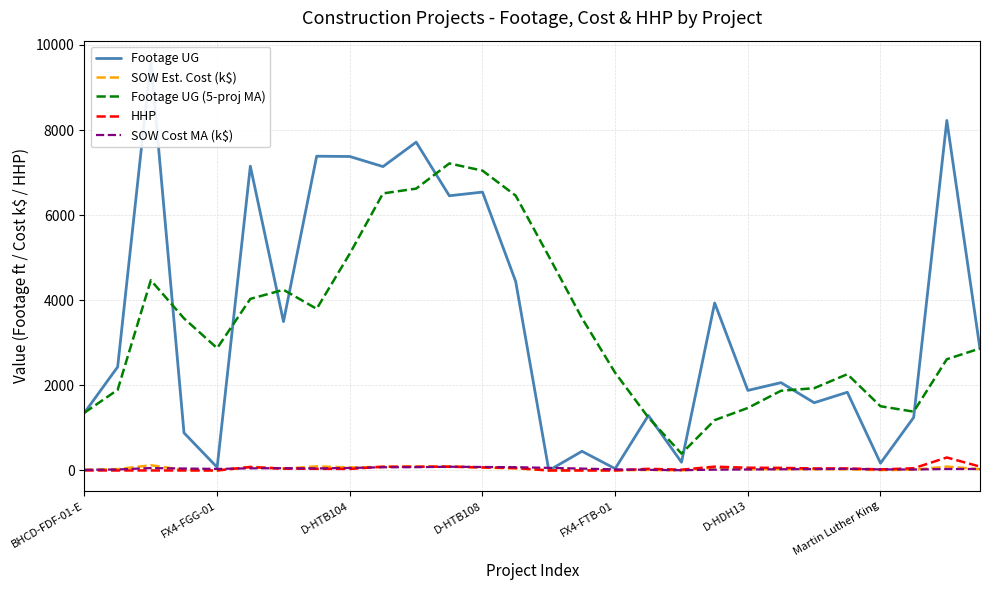

The value of Footage UG (5-proj MA) at BHCD-FDF-01-E is 599.0. True or false?

False